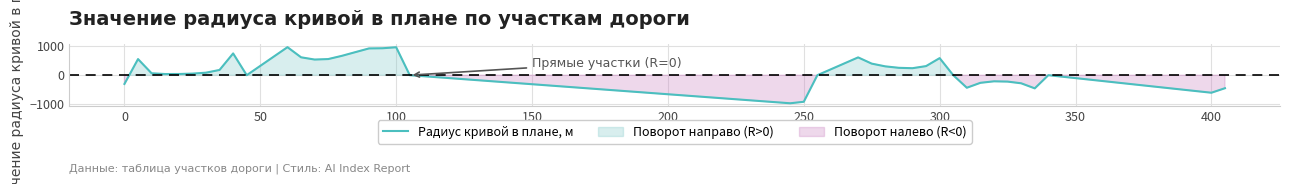

Is it true that Радиус кривой в плане, м equals -602 at 400?

True